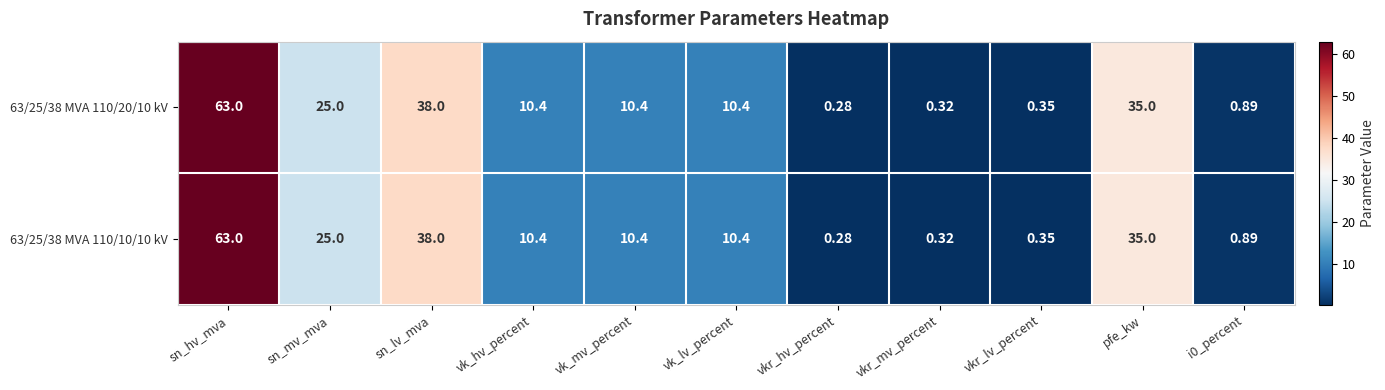

What is the total value across all series at sn_hv_mva?

126.0